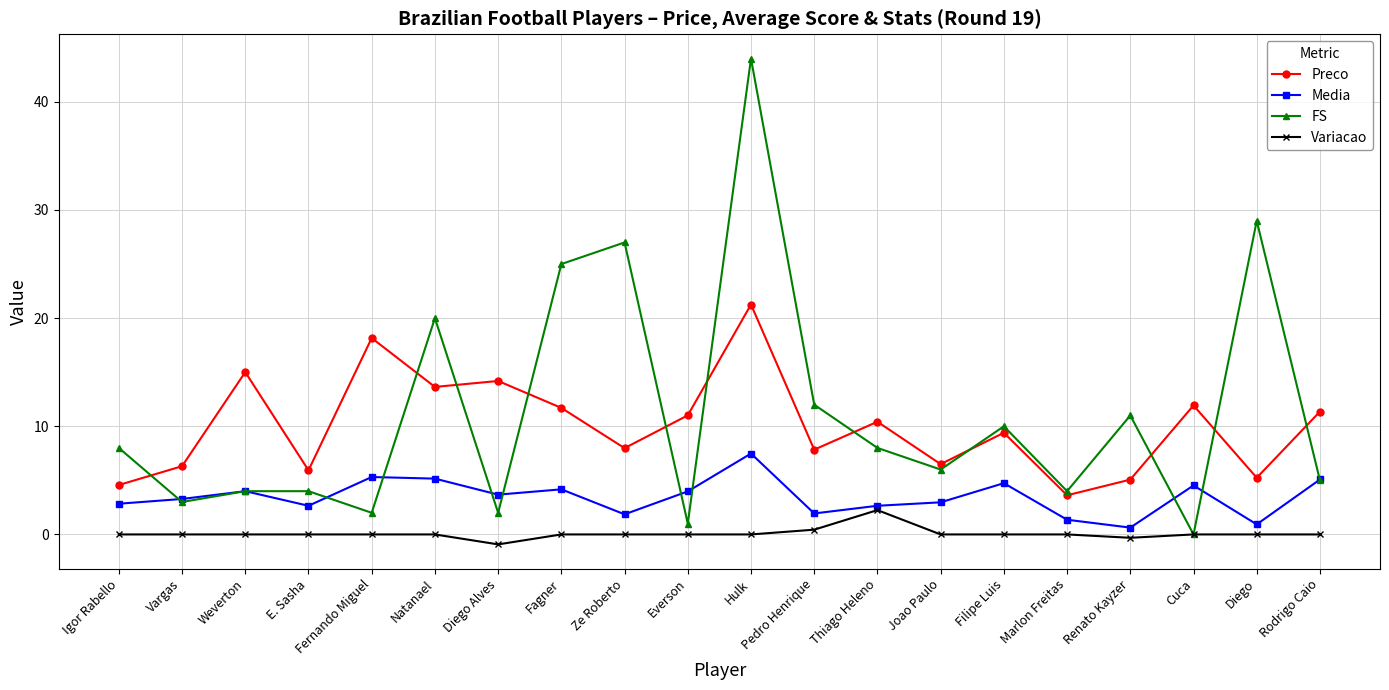

At Diego, list the series in order from smallest to largest.

Variacao, Media, Preco, FS